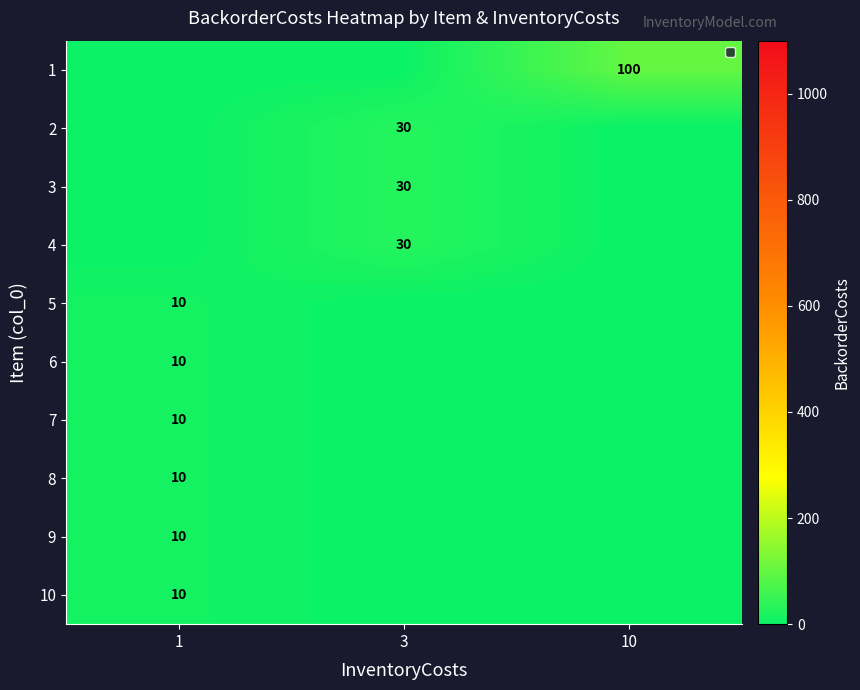

Where is row_8 nearest to the value 5?

1